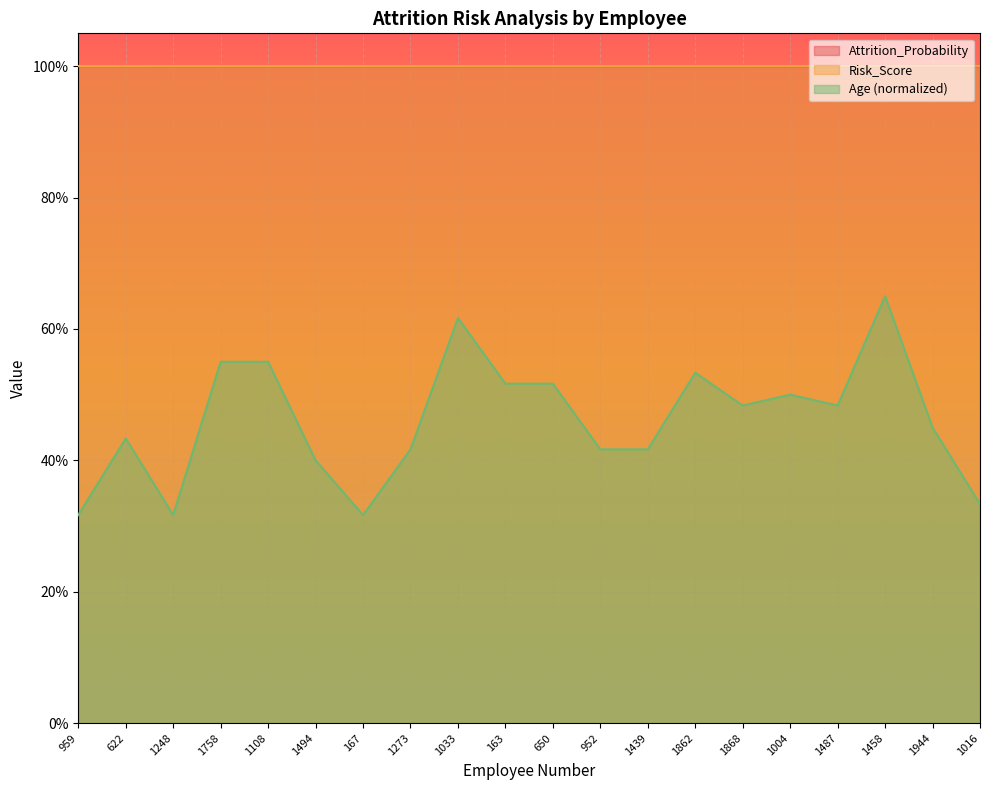

What is the label of the 8th point from the right?

1439